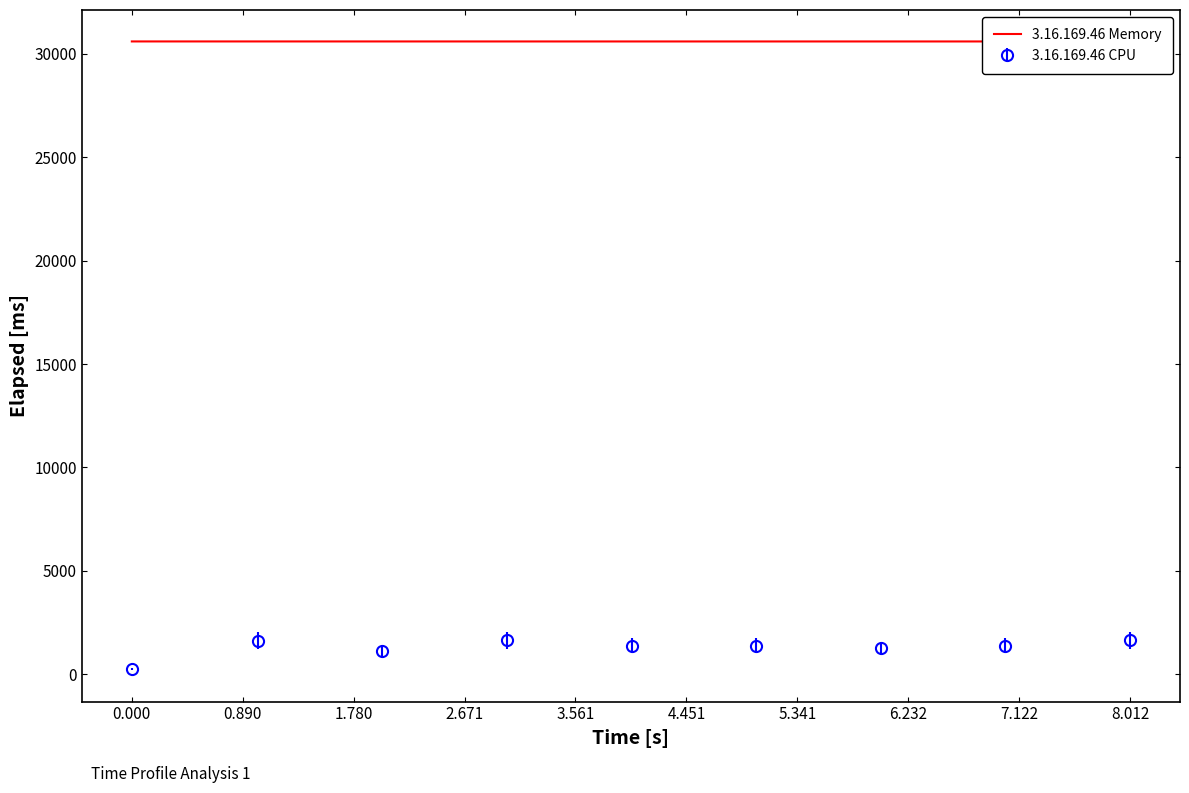

Where is the first local minimum?

1.780